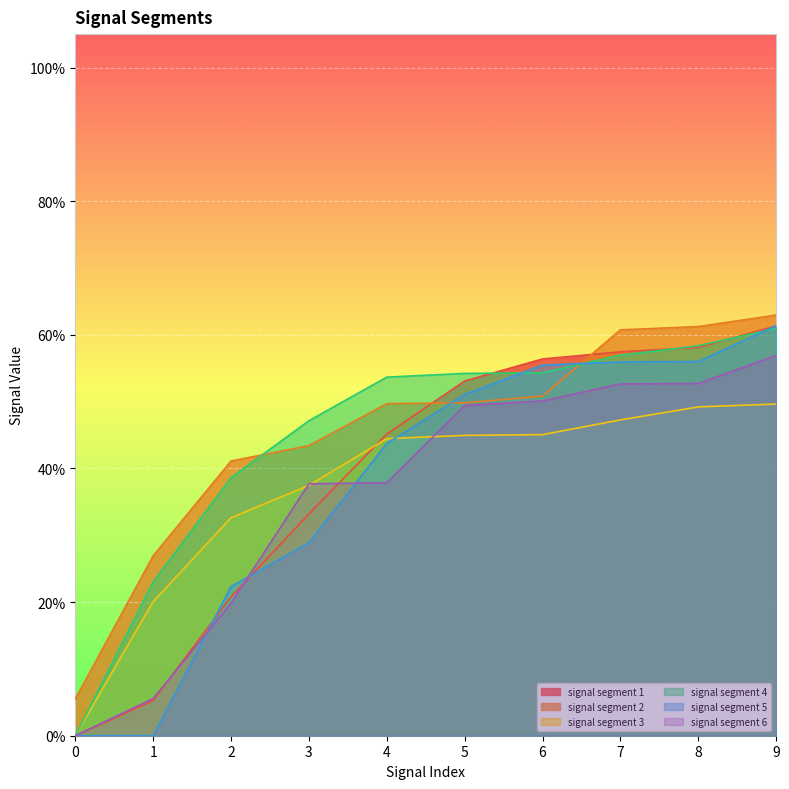

True or false: signal segment 4 has a value of 0.0 at 0.

True